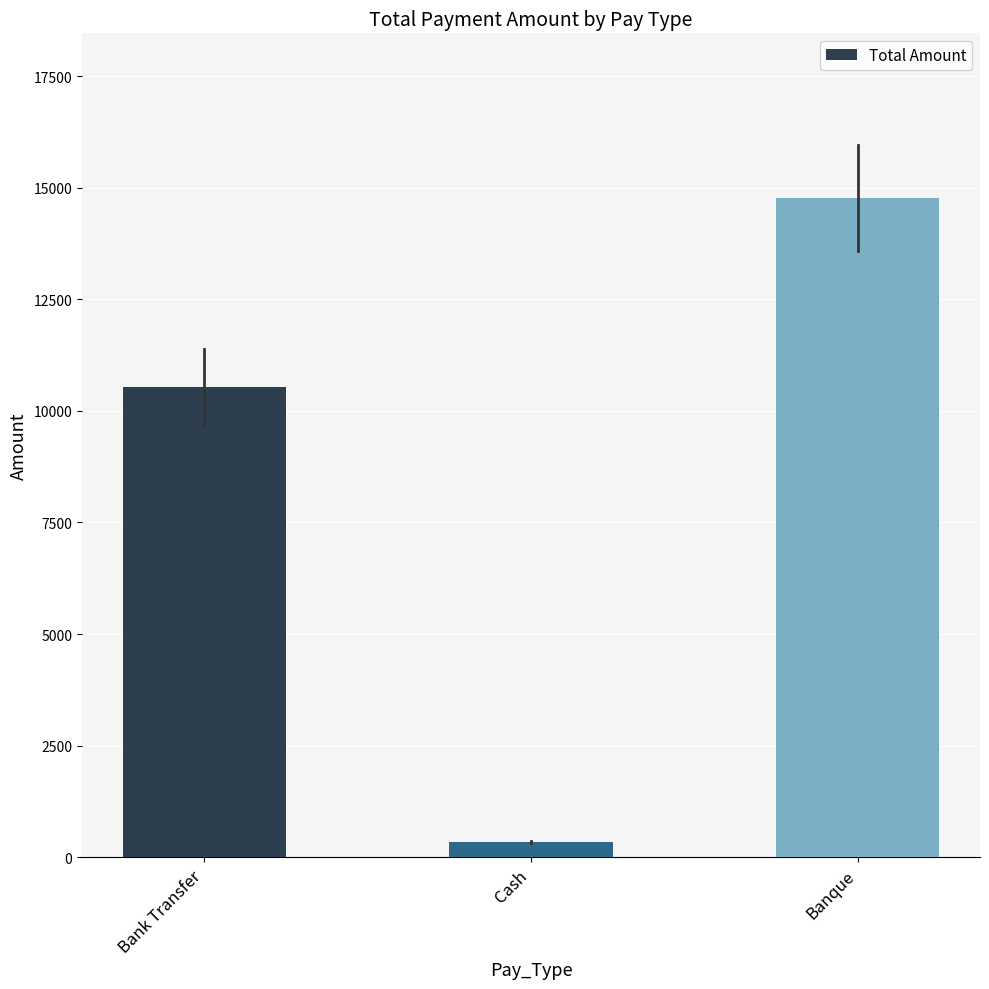

At which label does the data first exceed 10540?

Bank Transfer